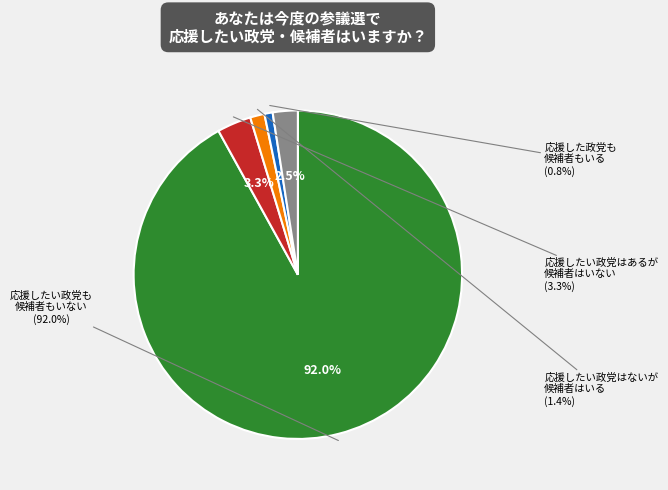

Is 5 the majority of the pie?

No